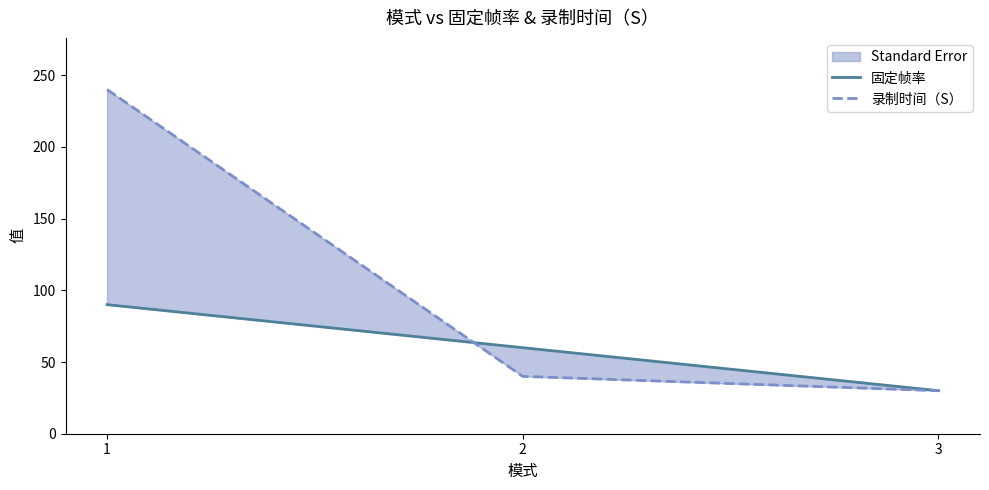

How many lines are shown in the chart?

2